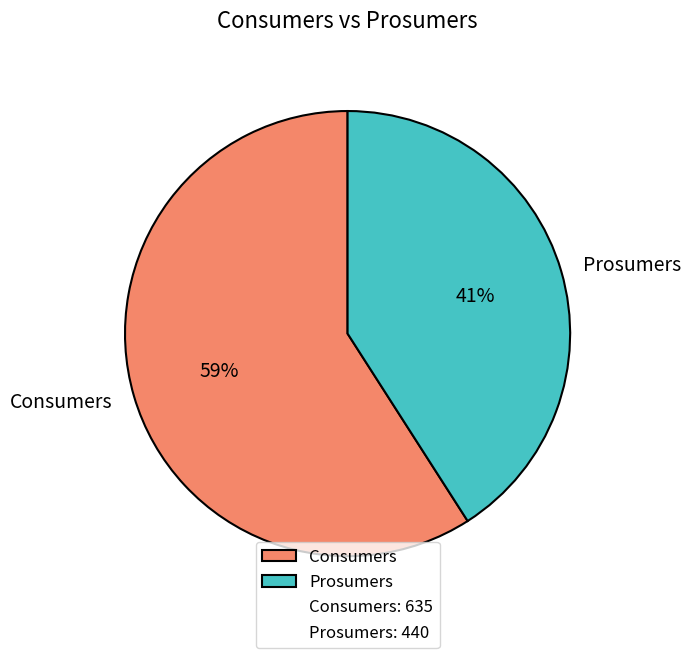

Which slice is the largest?

Consumers